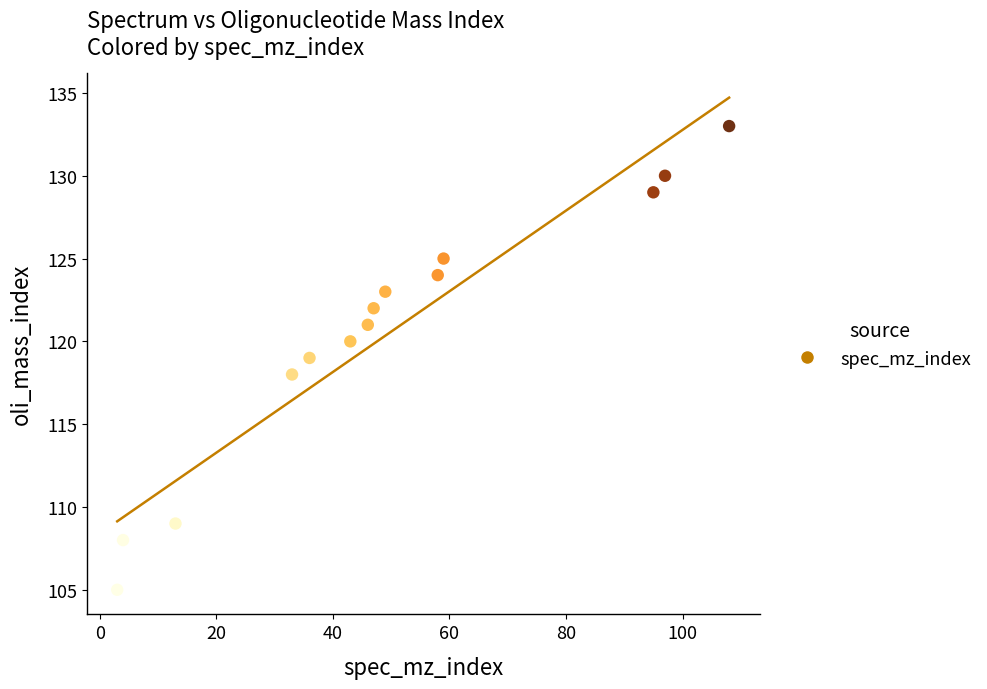

What is the range of Y values (max minus min)?

28